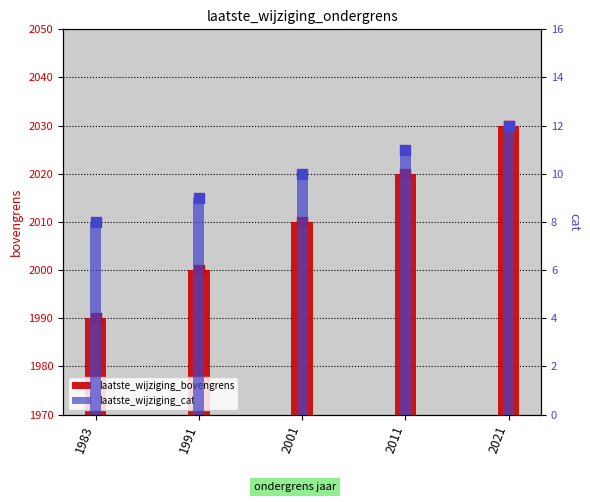

What is the total value across all series at 2021?

2042